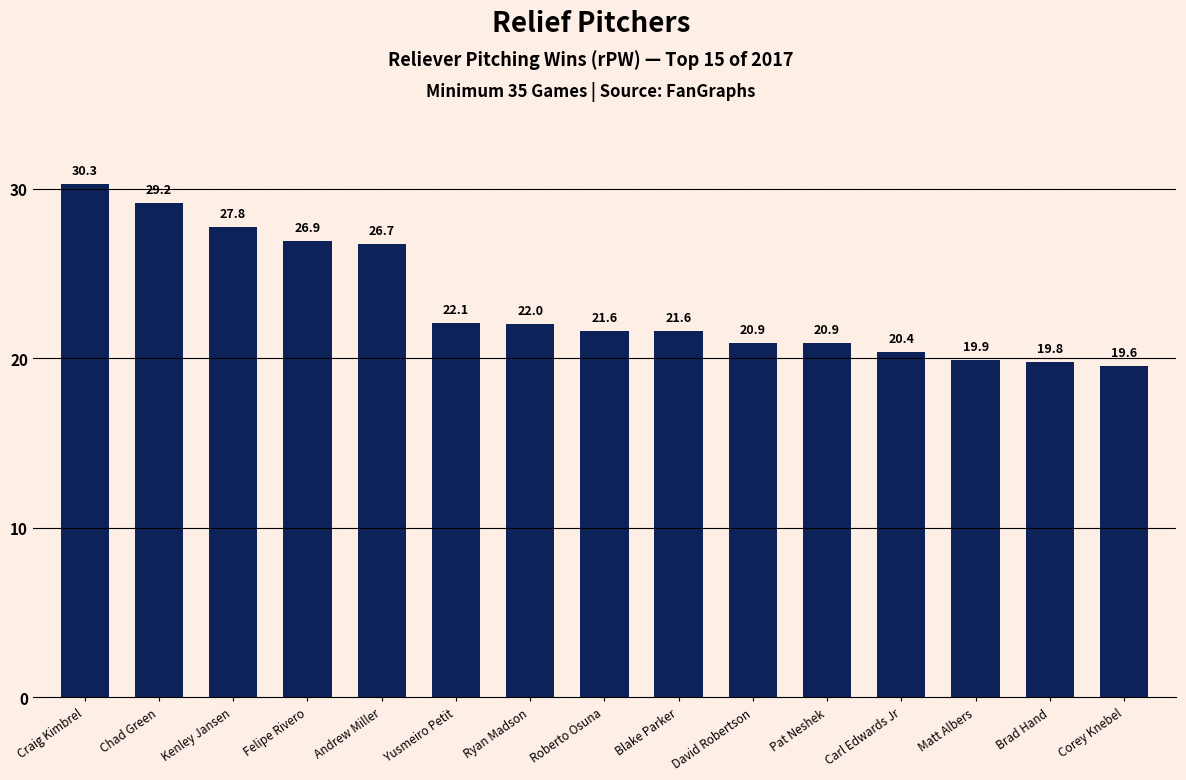

Where does the data first go above 21?

Craig Kimbrel